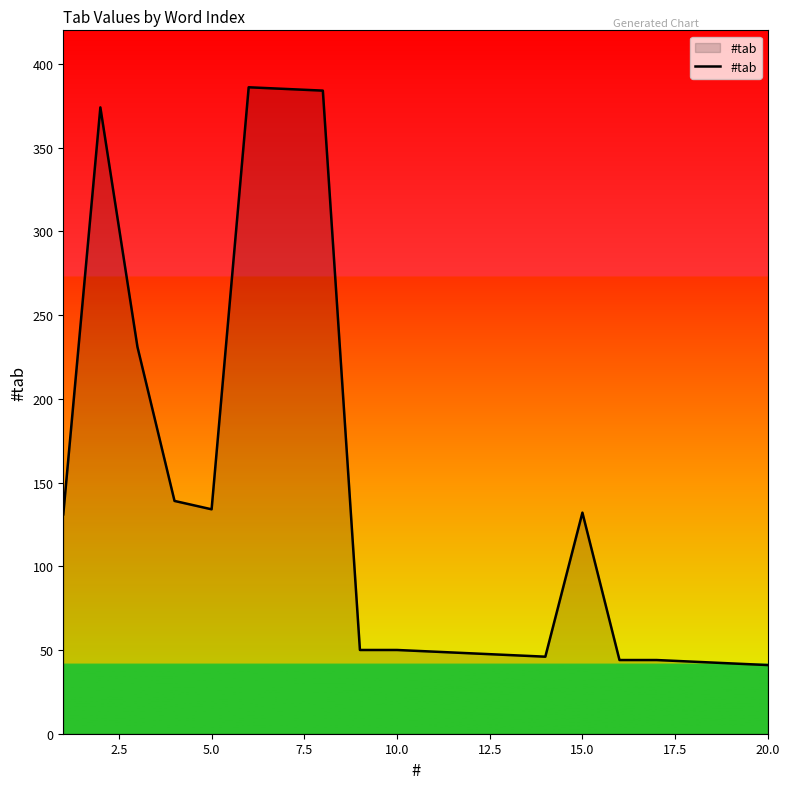

What is the minimum value shown in the chart?

41